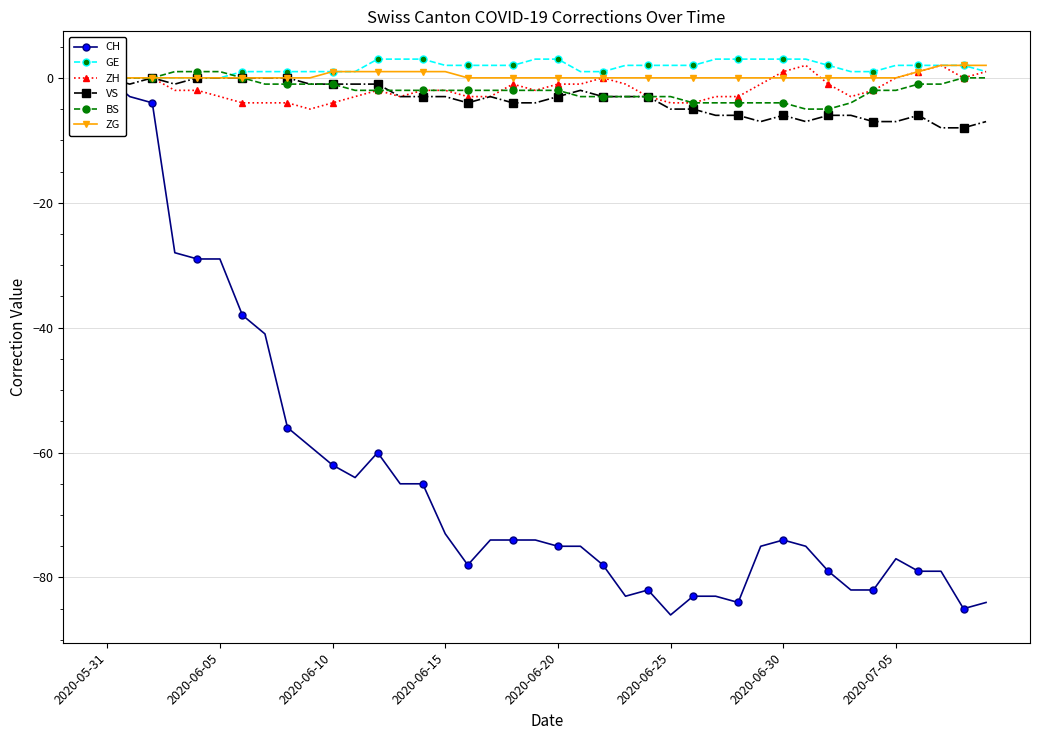

The value of ZH at 2020-06-15 is -2. True or false?

True